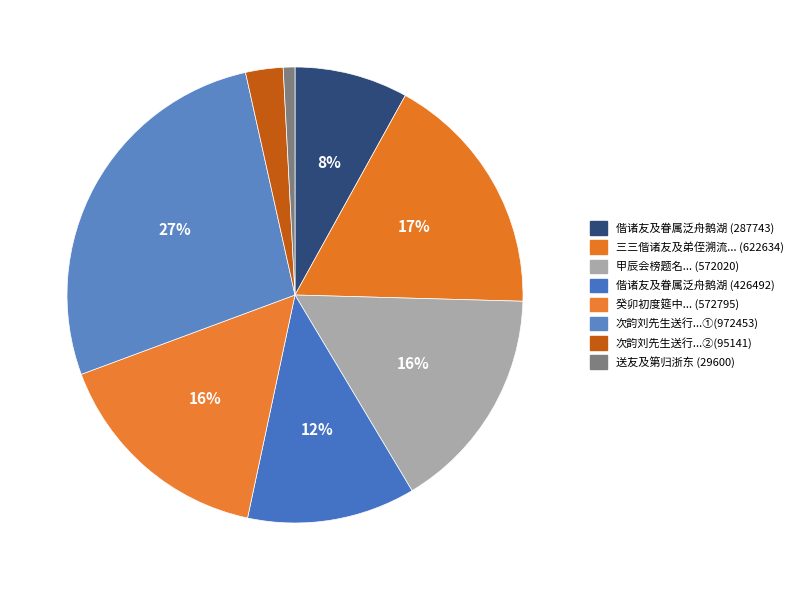

How many slices are in this pie chart?

8